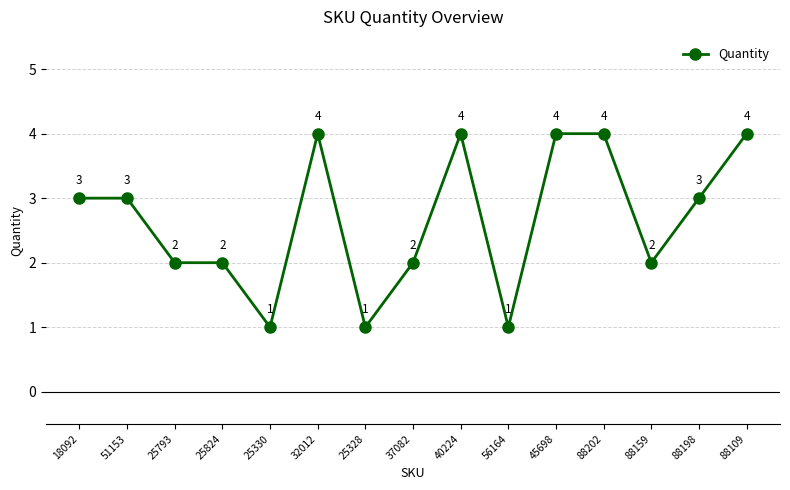

Approximately how many times larger is the value at 51153 compared to 37082?

1.5